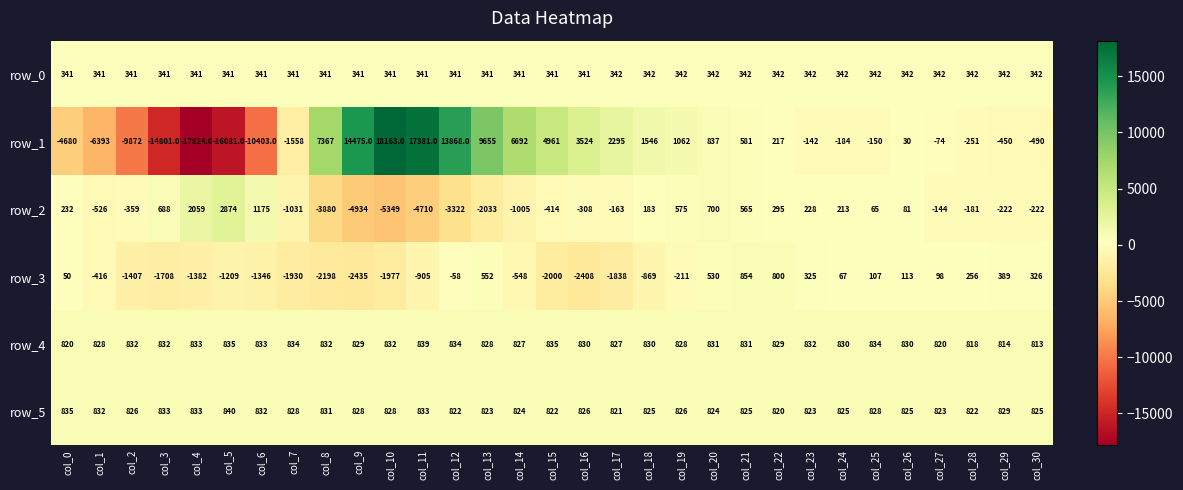

Count the number of categories in the chart.

31